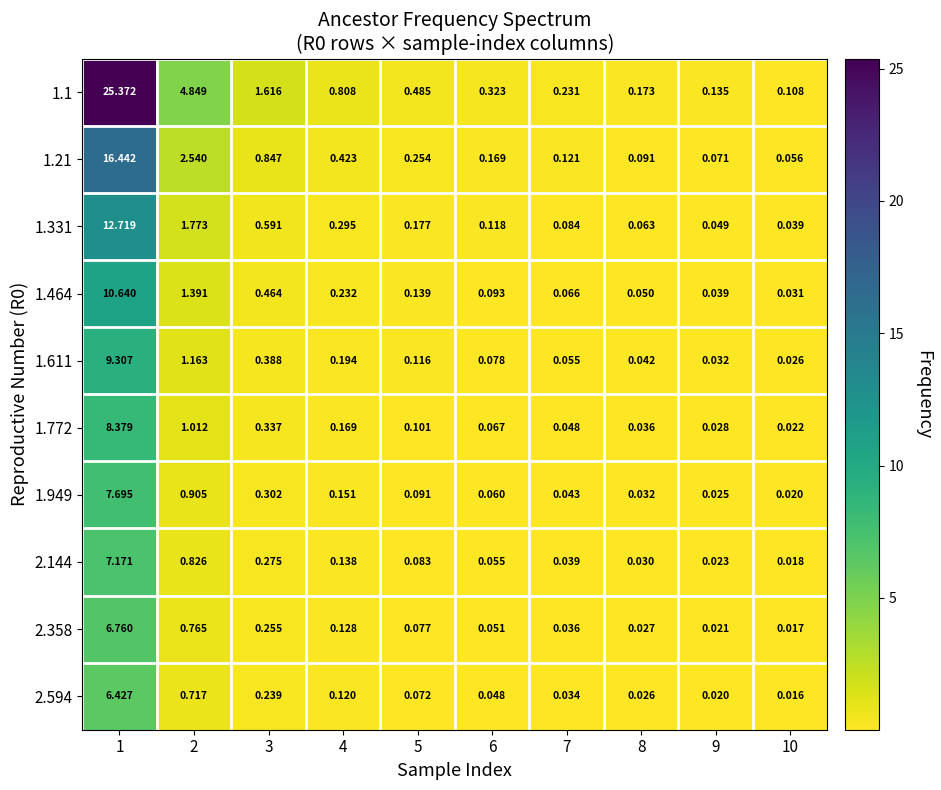

At how many categories does at least one series exceed 18?

1